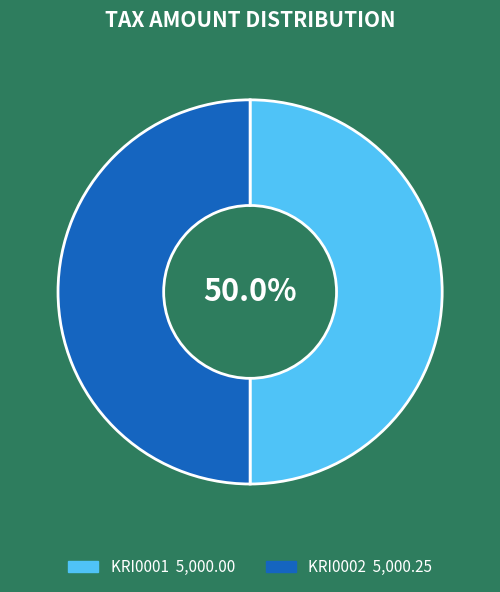

Is the sum of KRI0001 and KRI0002 greater than half?

Yes